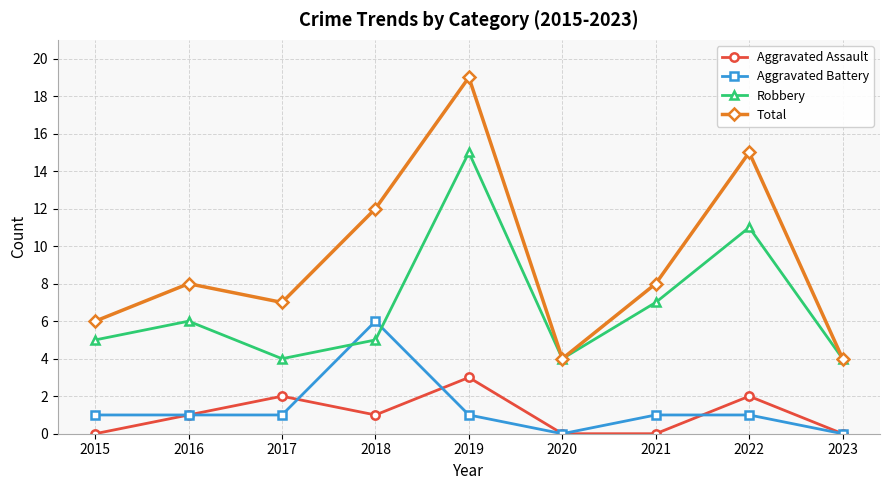

True or false: Aggravated Assault and Total cross at least once.

False